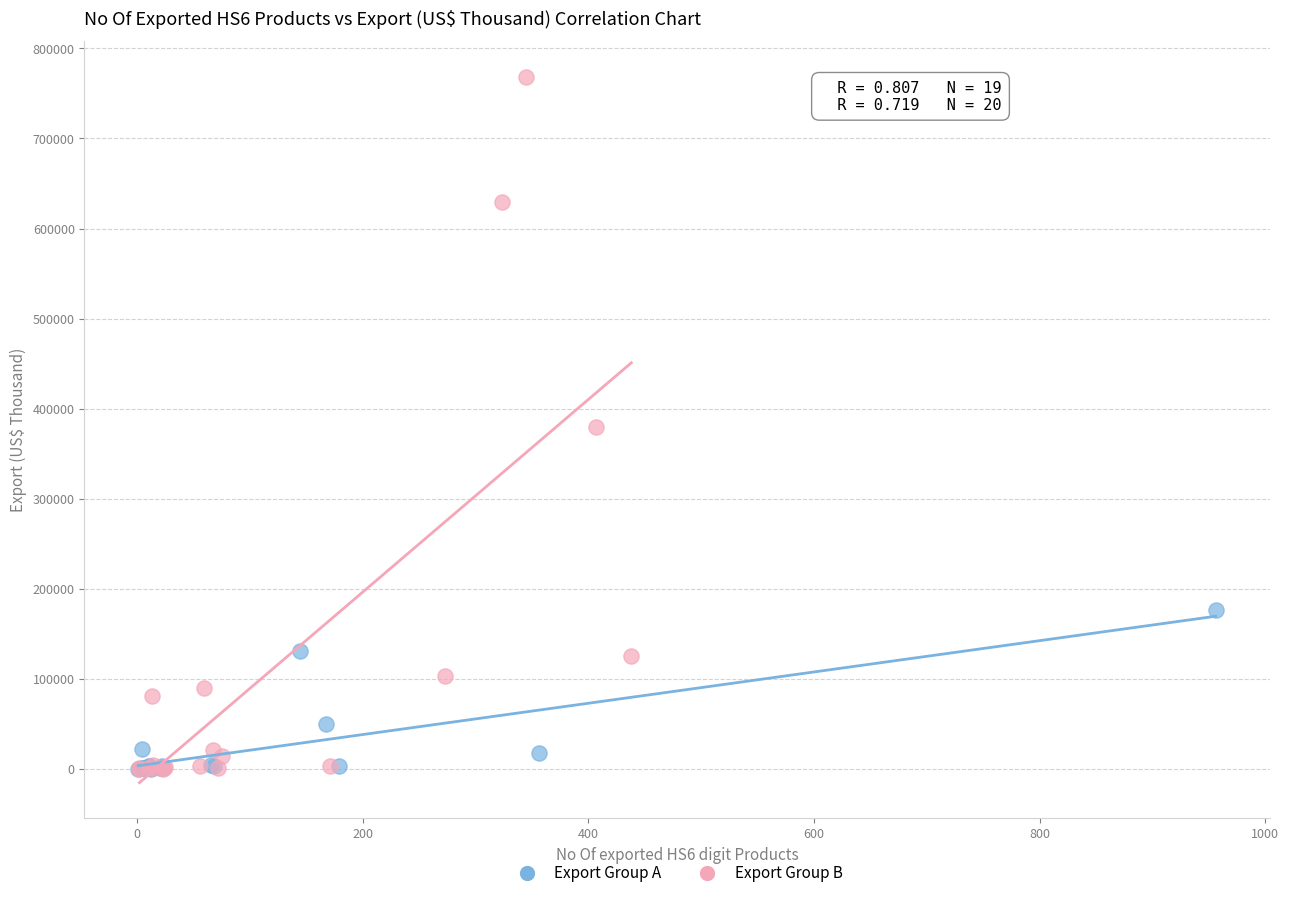

Which series contains the highest Y value?

Export Group B